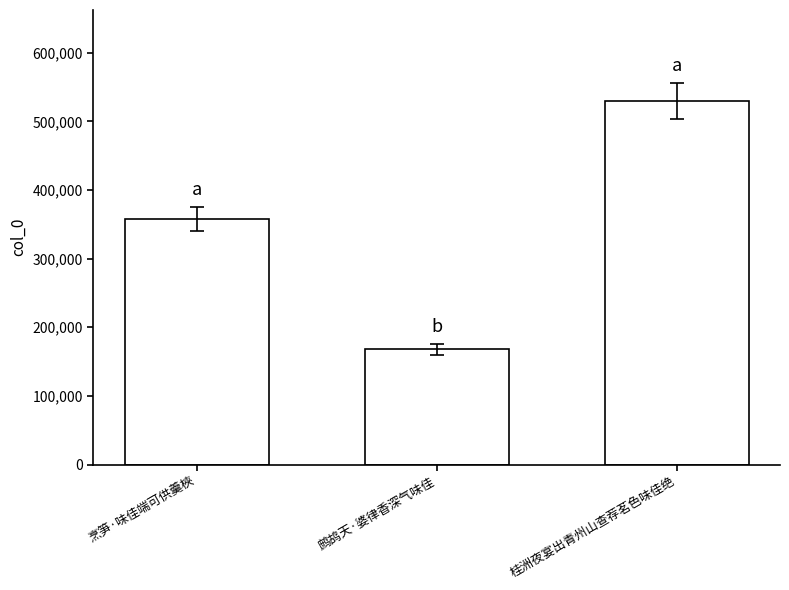

What is the label of the 1st bar from the left?

烹笋·味佳端可供羹梜